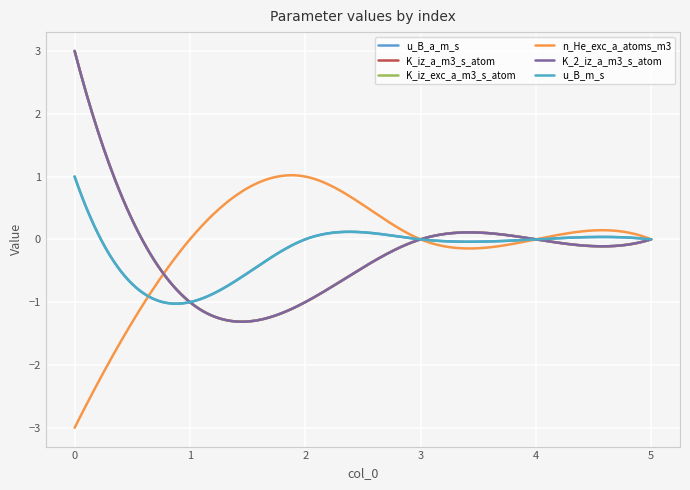

True or false: u_B_m_s and K_iz_exc_a_m3_s_atom intersect in this chart.

False